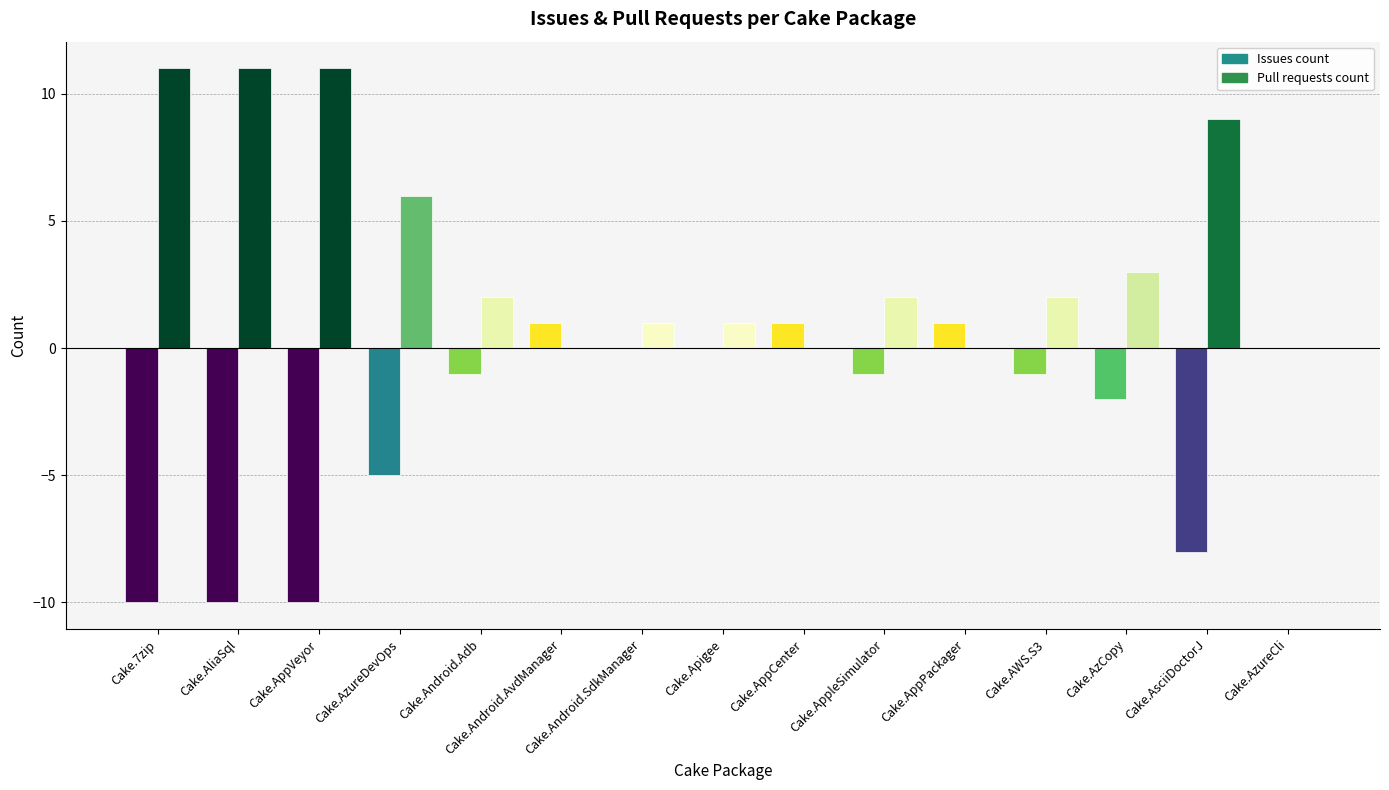

Where is Pull requests count nearest to the value 5?

Cake.AzureDevOps